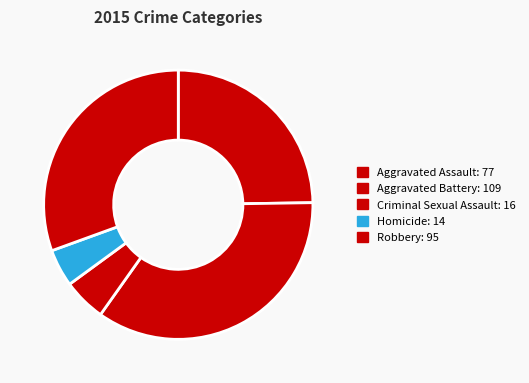

Is there a majority slice in this chart?

No